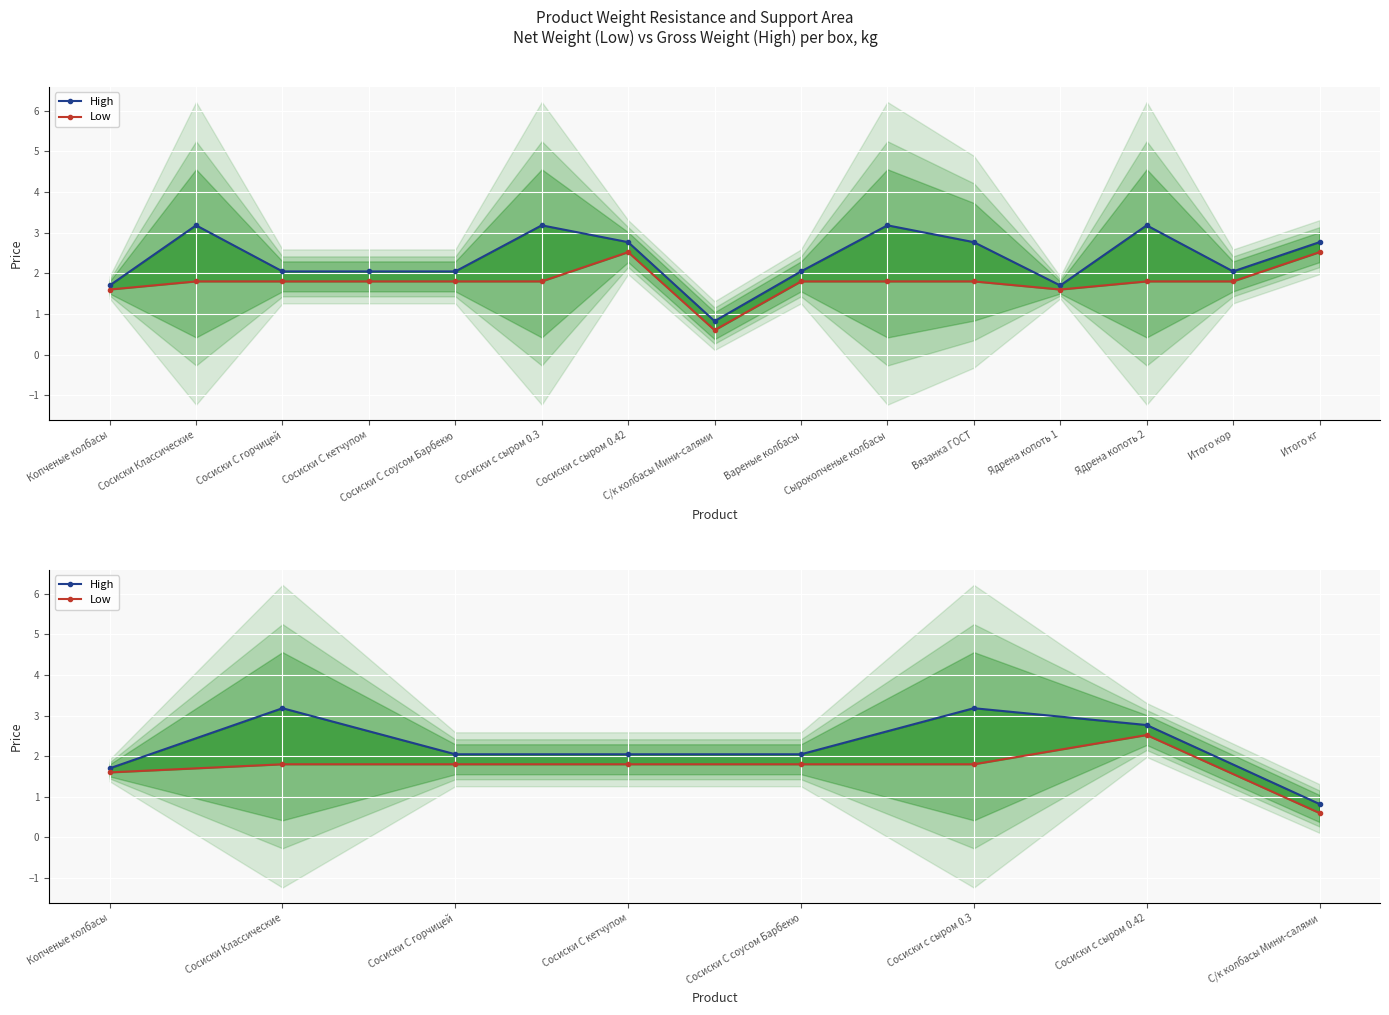

True or false: Low has more than 0 points higher than both neighbors.

True